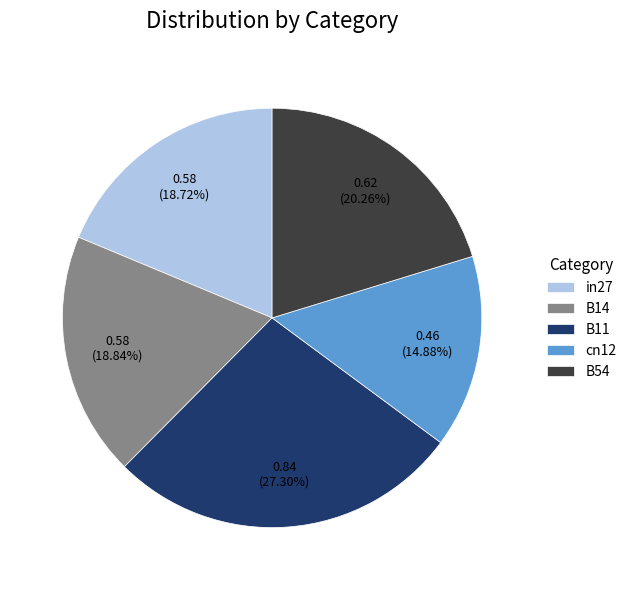

To the nearest percent, what percentage of the pie is B54?

20%